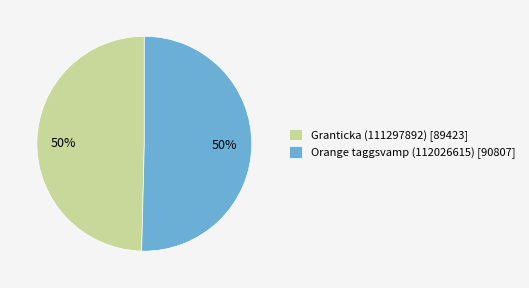

How many slices are in this pie chart?

2